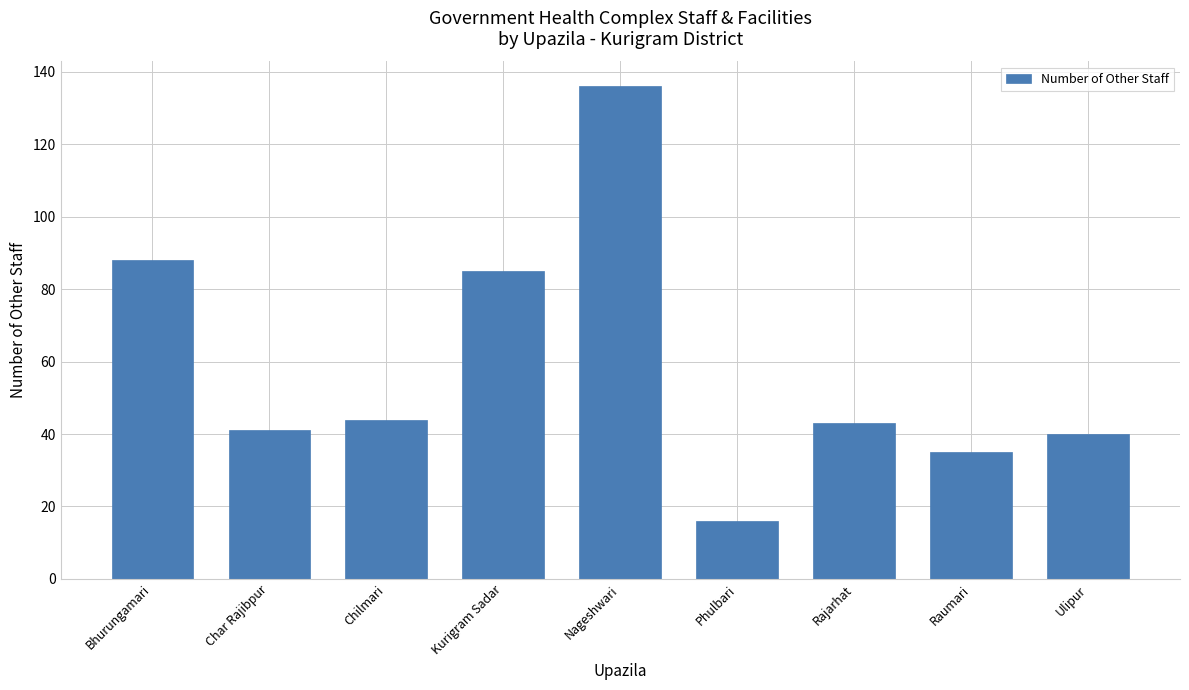

What is the ratio of the value at Phulbari to the value at Nageshwari?

0.1